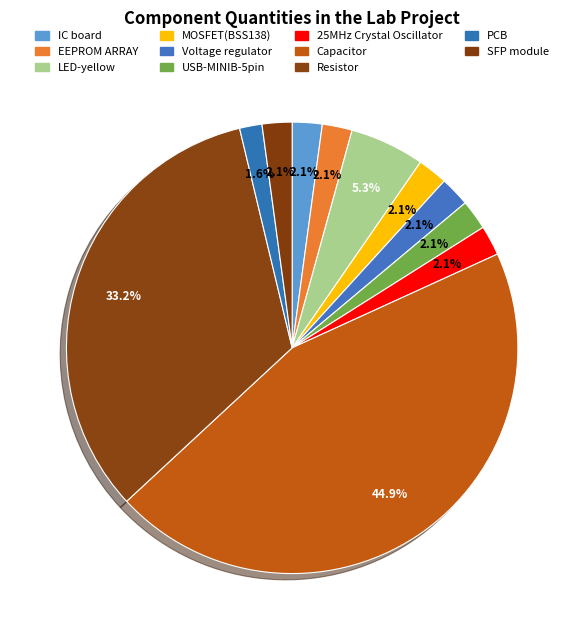

Combined, what portion of the pie is 25MHz Crystal Oscillator and LED-yellow?

7.5%